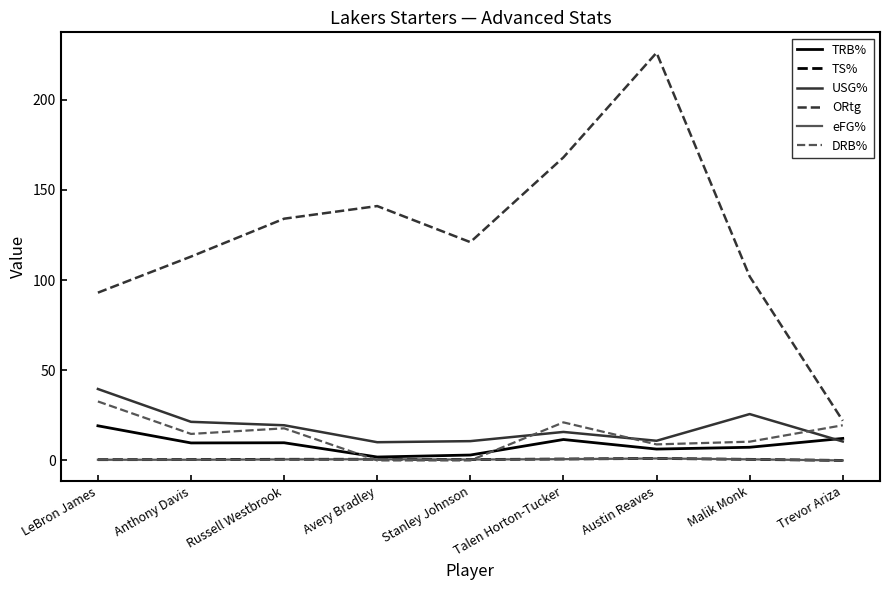

What is the maximum value shown in the chart?

226.0